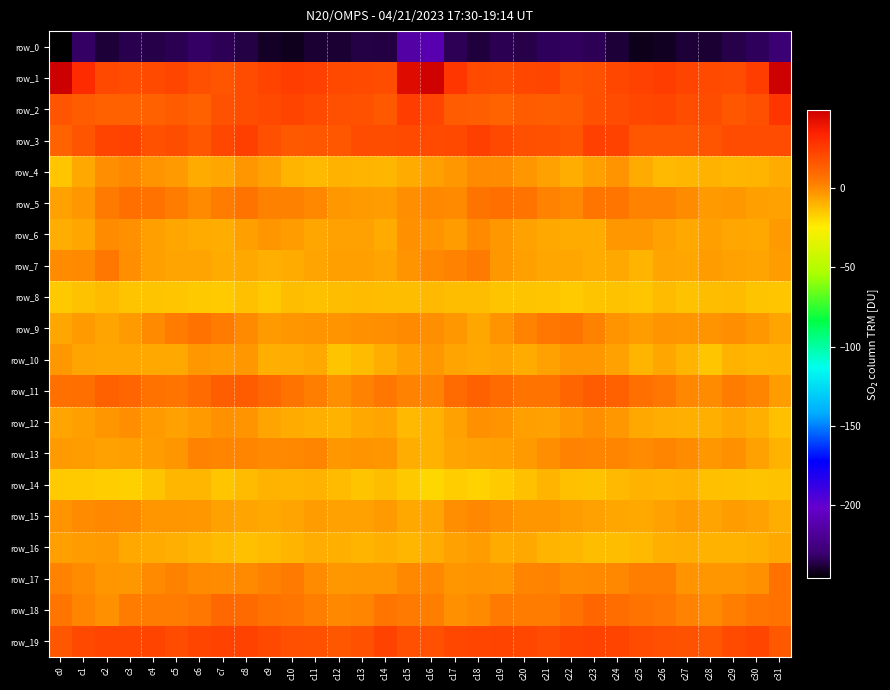

How many distinct data groups are displayed?

20